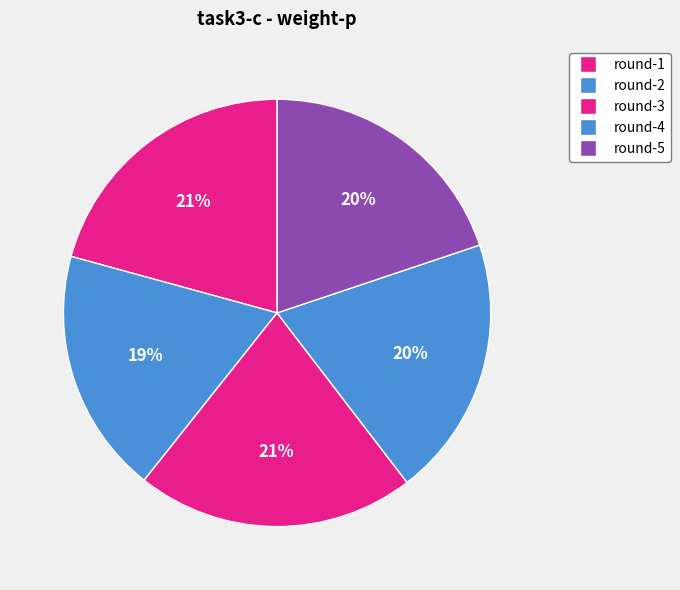

To the nearest percent, what is the difference between the round-4 and round-2 slice percentages?

1%